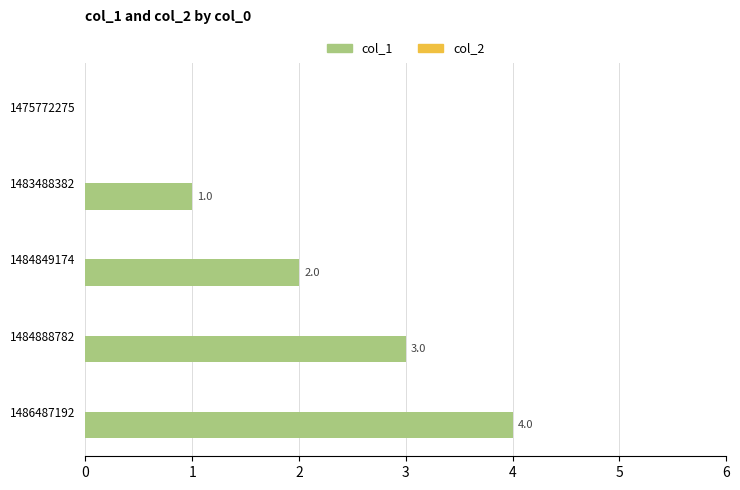

The value at 1486487192 is 4. True or false?

True